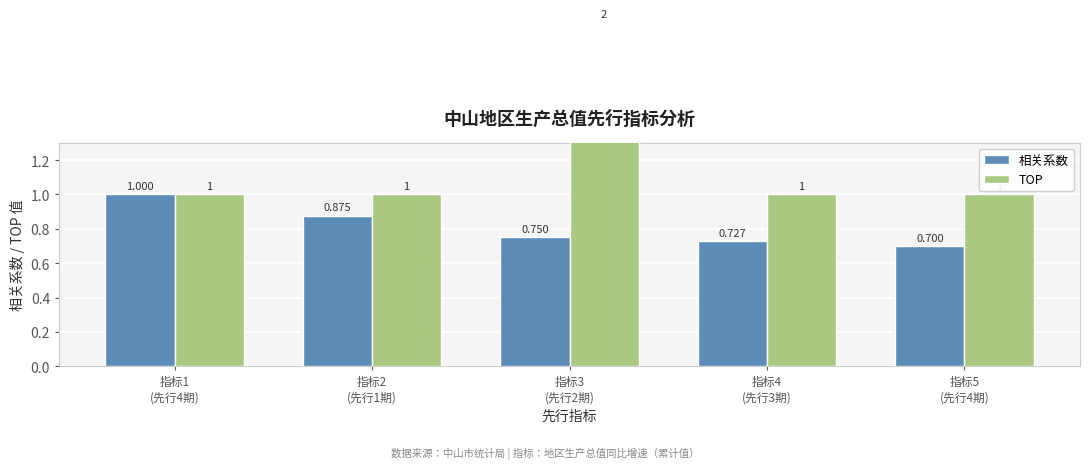

What is the difference between the maximum and minimum values in the 相关系数 series?

0.3